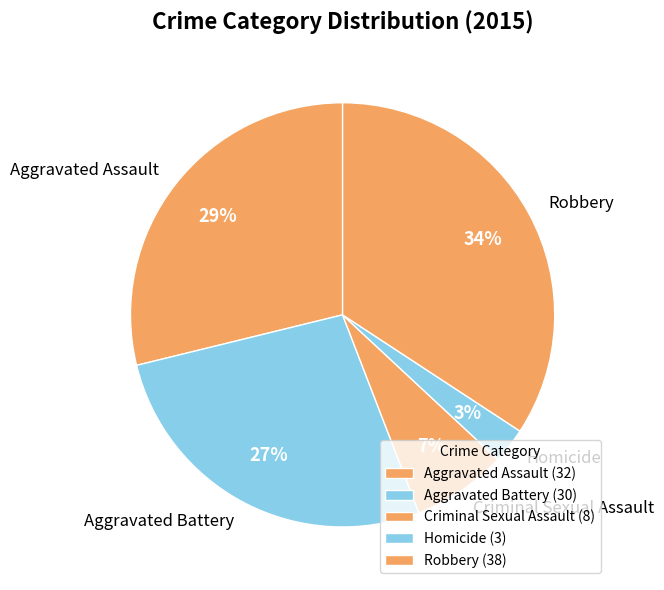

Is it true that Aggravated Assault is 37% of the pie?

False